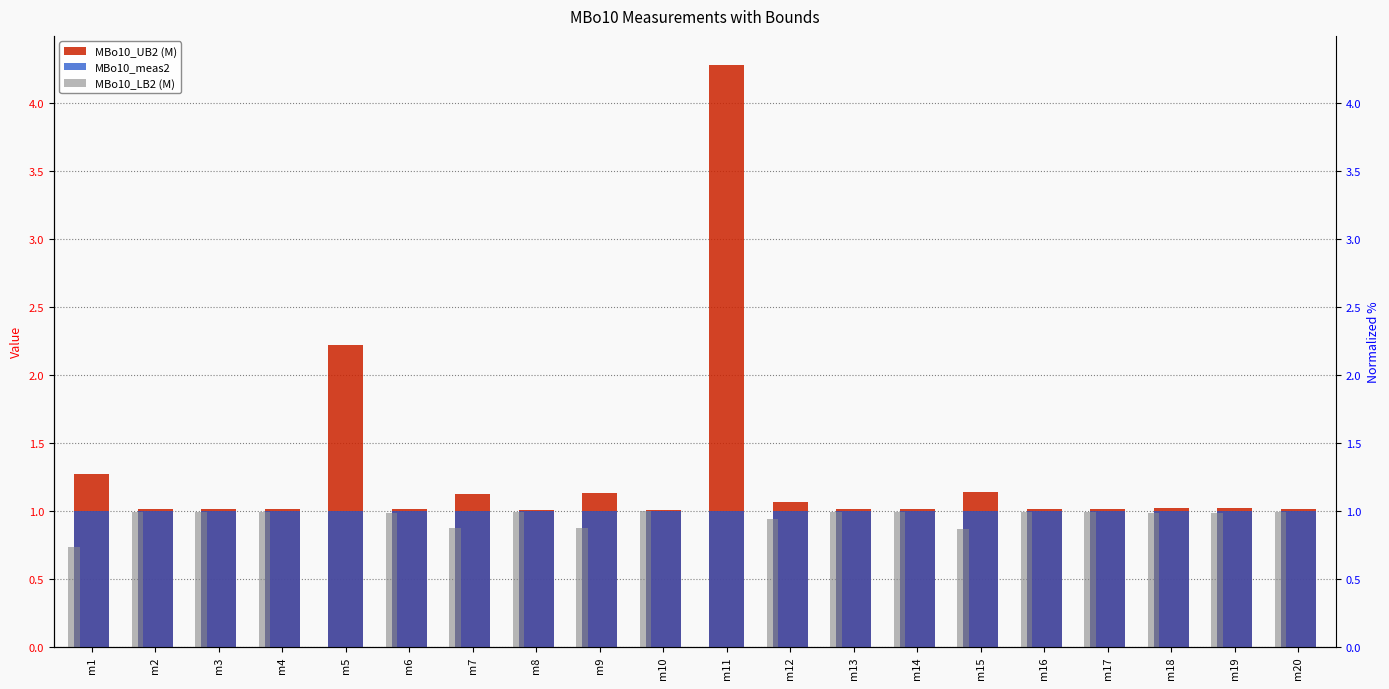

List the series in order of their peak value, highest first.

MBo10_UB2 (M), MBo10_meas2, MBo10_LB2 (M)